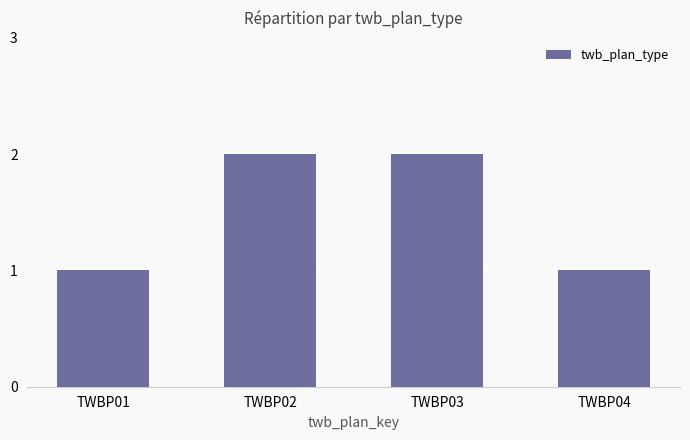

Approximately how many times larger is the value at TWBP04 compared to TWBP02?

0.5